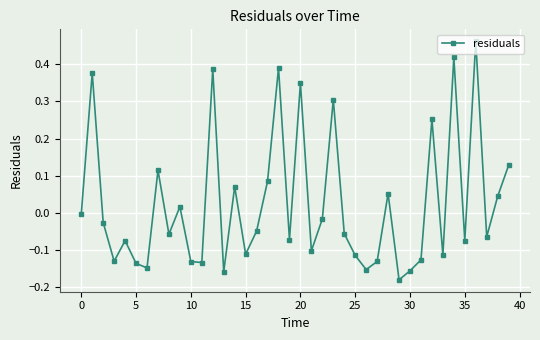

True or false: the data has more than 1 interior local peaks.

True